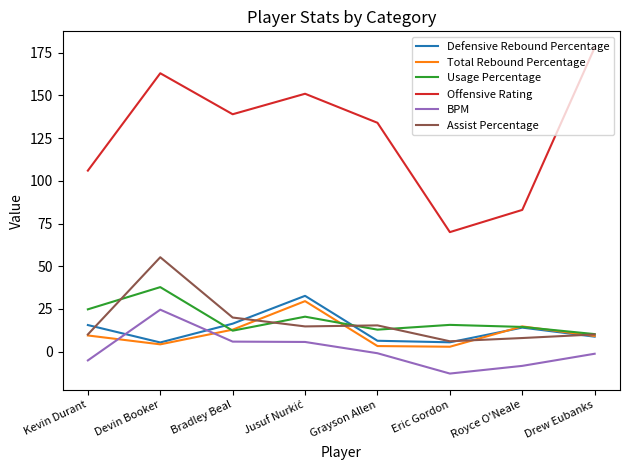

What is the approximate value of Total Rebound Percentage at Devin Booker?

4.3